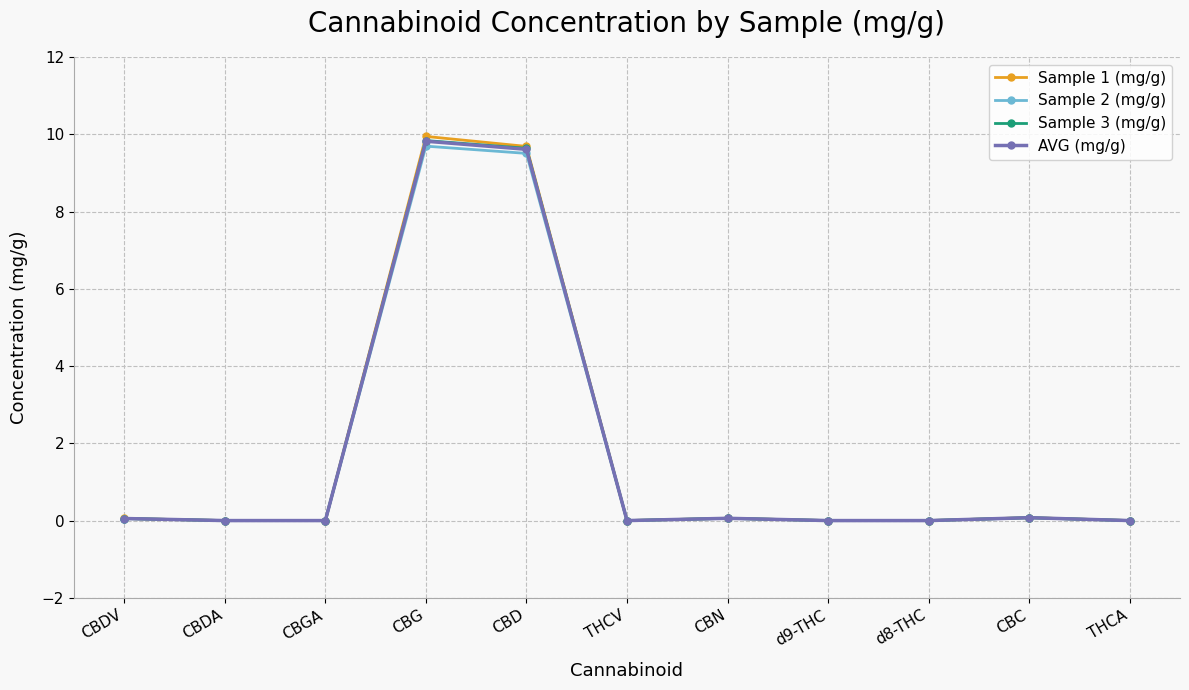

True or false: AVG (mg/g) has a value of 9.8 at CBG.

True